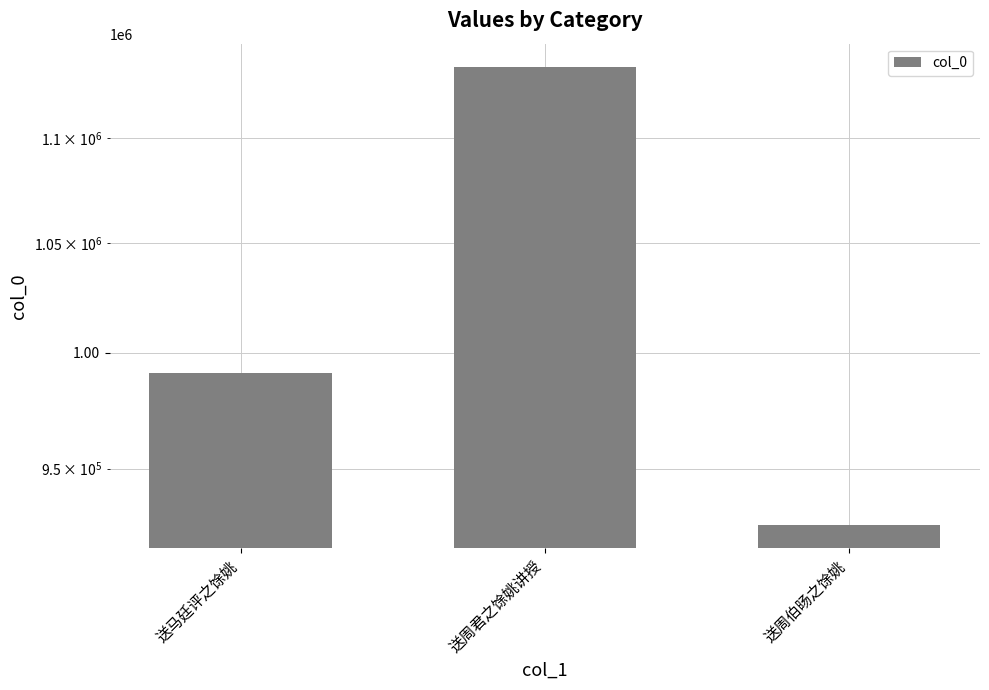

Which category has the highest value across all series?

送周君之馀姚讲授